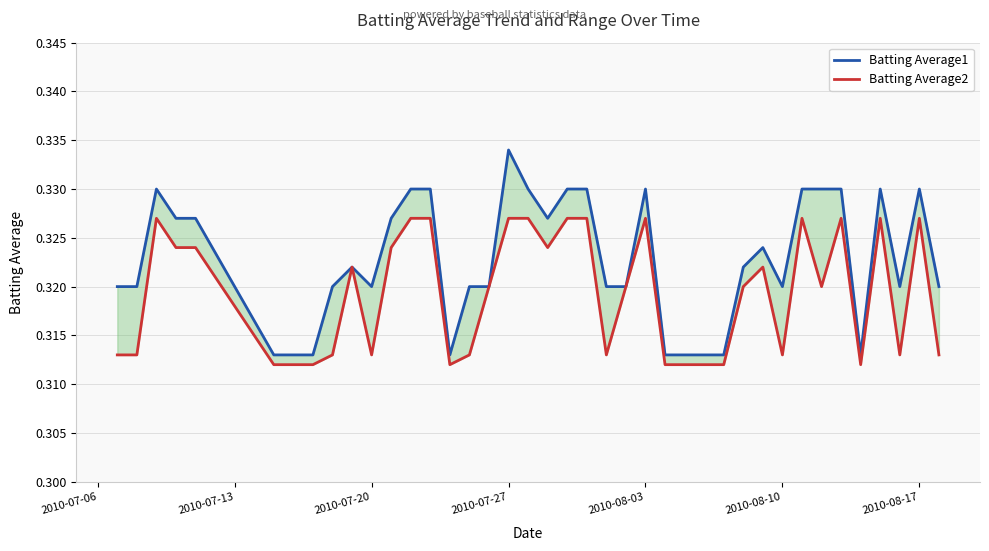

True or false: Batting Average2 and Batting Average1 intersect in this chart.

False